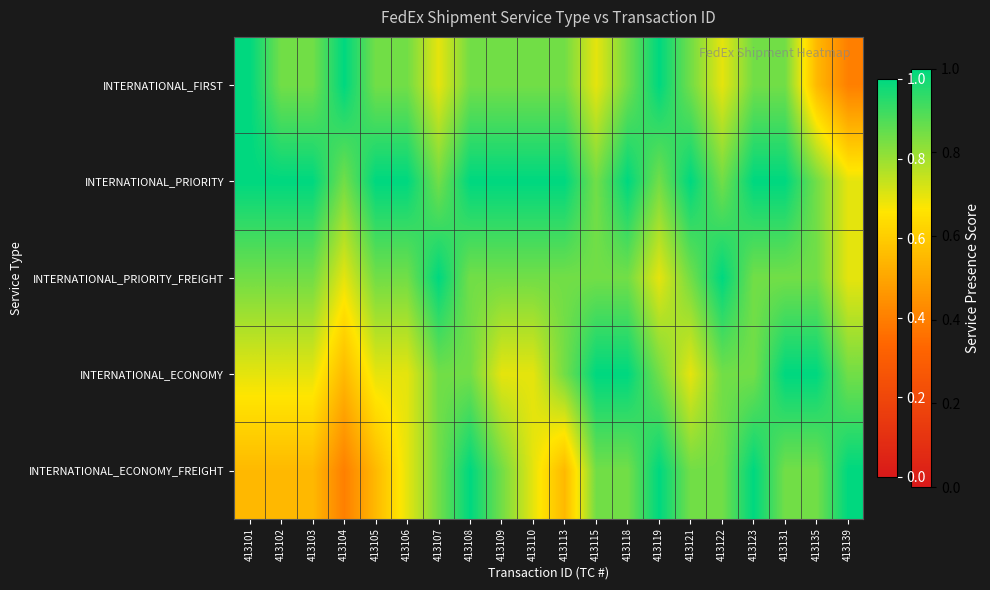

Which series has the largest total across all categories?

INTERNATIONAL_PRIORITY